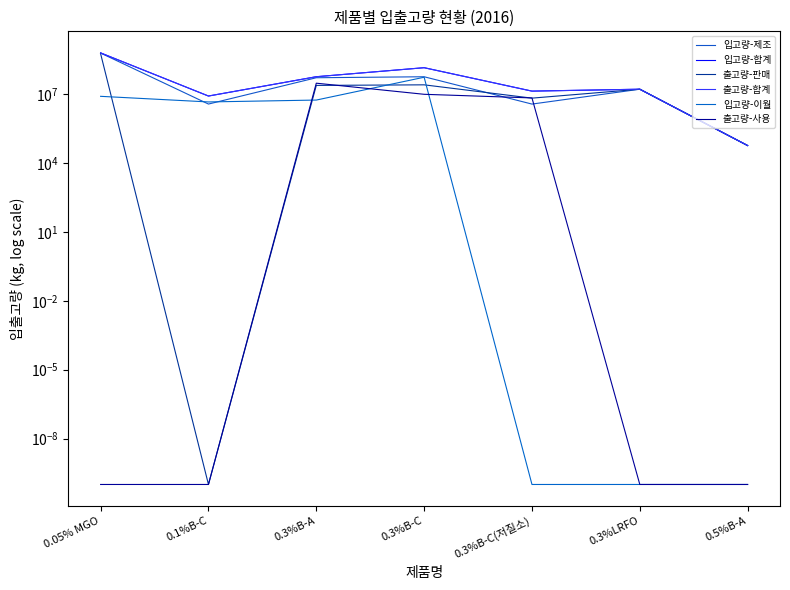

Reading left to right, extract all data points from this chart.

입고량-제조: 0.05% MGO=619103714.4	0.1%B-C=3713206.9	0.3%B-A=52025588.8	0.3%B-C=57392137.4	0.3%B-C(저질소)=3705330.4	0.3%LRFO=16456316.0	0.5%B-A=57775.1
입고량-합계: 0.05% MGO=627164629.3	0.1%B-C=8303922.0	0.3%B-A=57570293.5	0.3%B-C=142269984.4	0.3%B-C(저질소)=13587165.9	0.3%LRFO=16456316.0	0.5%B-A=57775.1
출고량-판매: 0.05% MGO=577457820.5	0.1%B-C=0.0	0.3%B-A=24099872.0	0.3%B-C=25529553.7	0.3%B-C(저질소)=6721832.7	0.3%LRFO=16456316.0	0.5%B-A=57775.1
출고량-합계: 0.05% MGO=627164629.3	0.1%B-C=8303922.0	0.3%B-A=57570293.5	0.3%B-C=142269984.4	0.3%B-C(저질소)=13587165.9	0.3%LRFO=16456316.0	0.5%B-A=57775.1
입고량-이월: 0.05% MGO=8060914.9	0.1%B-C=4590715.1	0.3%B-A=5544704.8	0.3%B-C=54659855.2	0.3%B-C(저질소)=0.0	0.3%LRFO=0.0	0.5%B-A=0.0
출고량-사용: 0.05% MGO=0.0	0.1%B-C=0.0	0.3%B-A=30110120.6	0.3%B-C=9881833.5	0.3%B-C(저질소)=6865333.2	0.3%LRFO=0.0	0.5%B-A=0.0